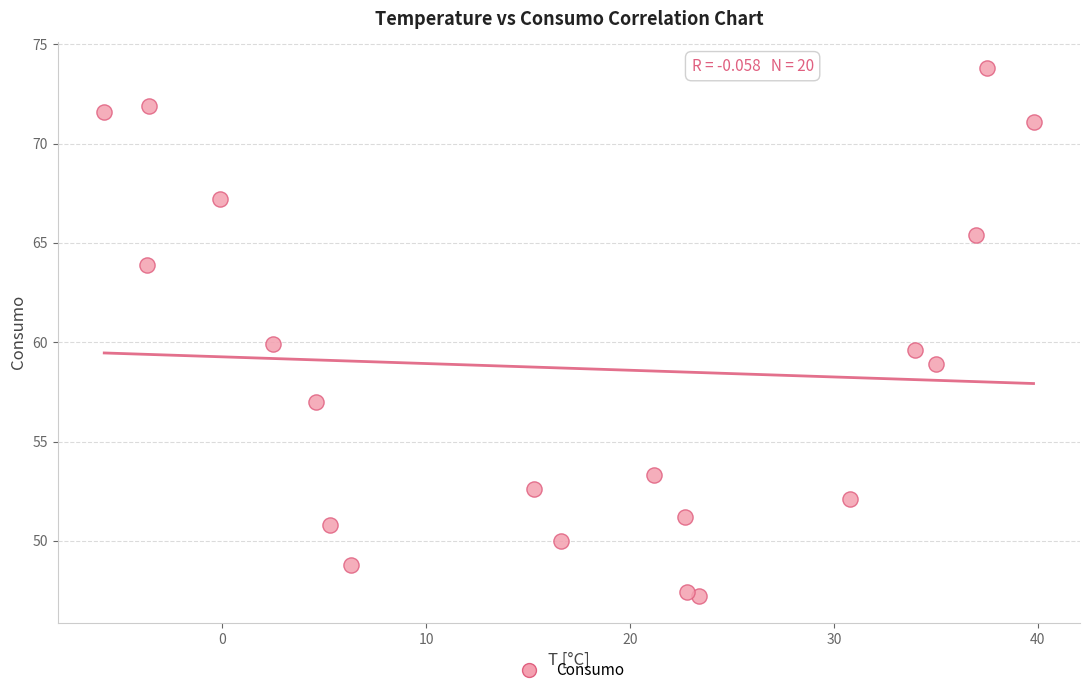

What is the range of Y values (max minus min)?

26.6